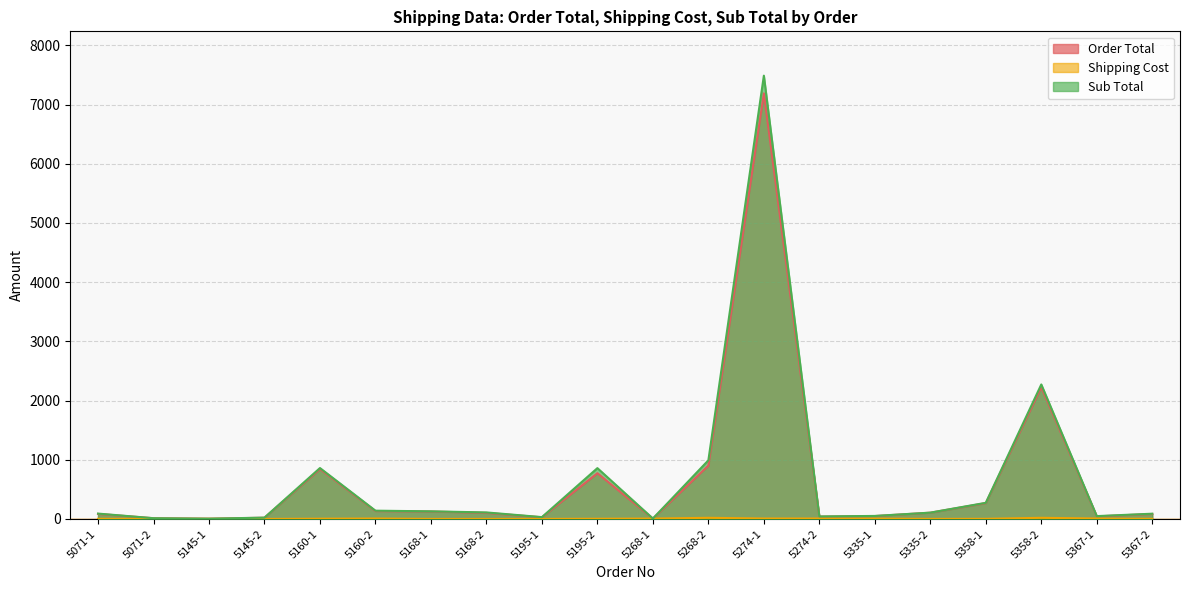

What is the label of the 3rd point from the right?

5358-2